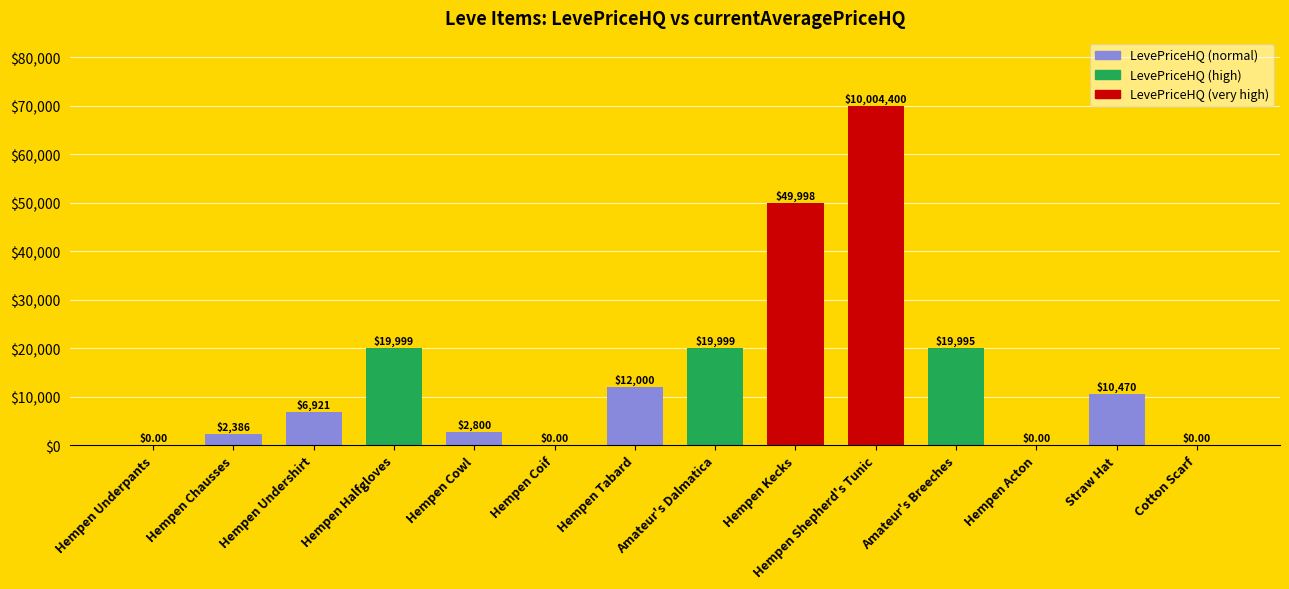

Where does the data first go above 10469?

Hempen Halfgloves